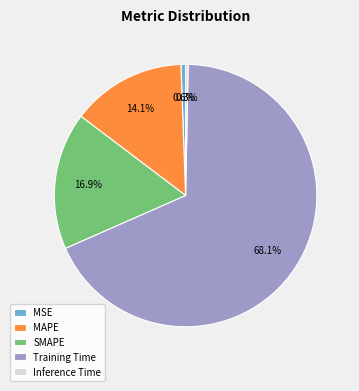

Which slice represents more than half of the pie?

Training Time